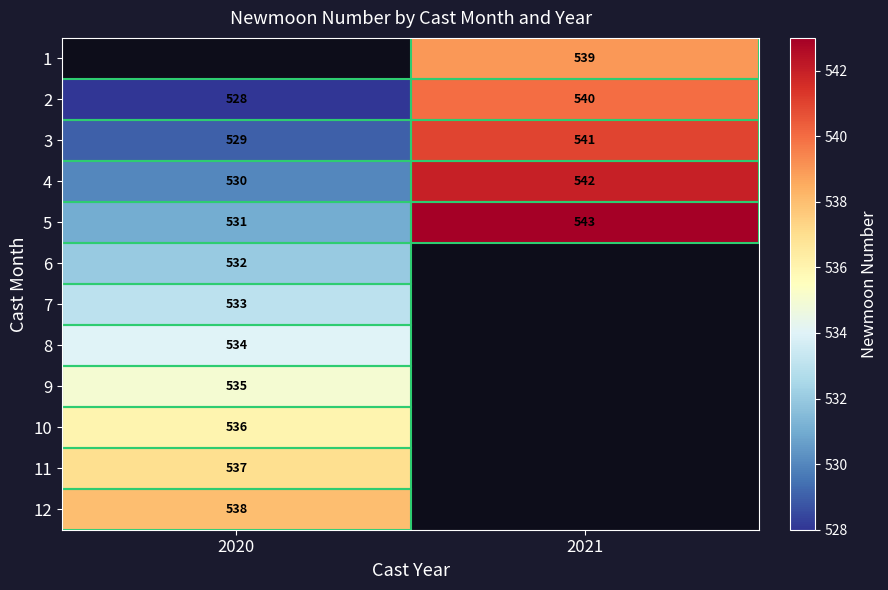

At which label does 3 reach its peak?

2021